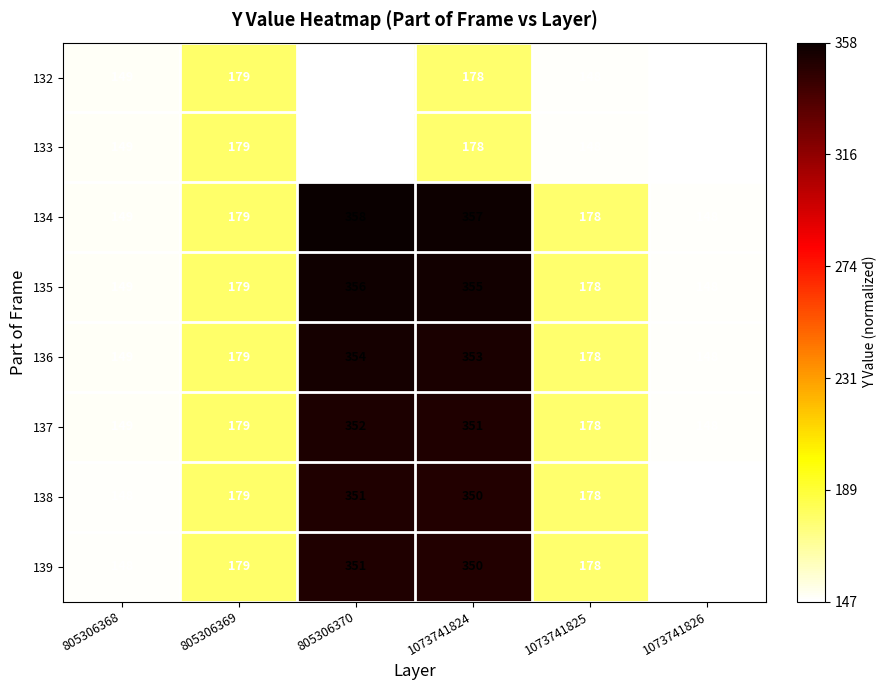

How many categories are shown in the chart?

6